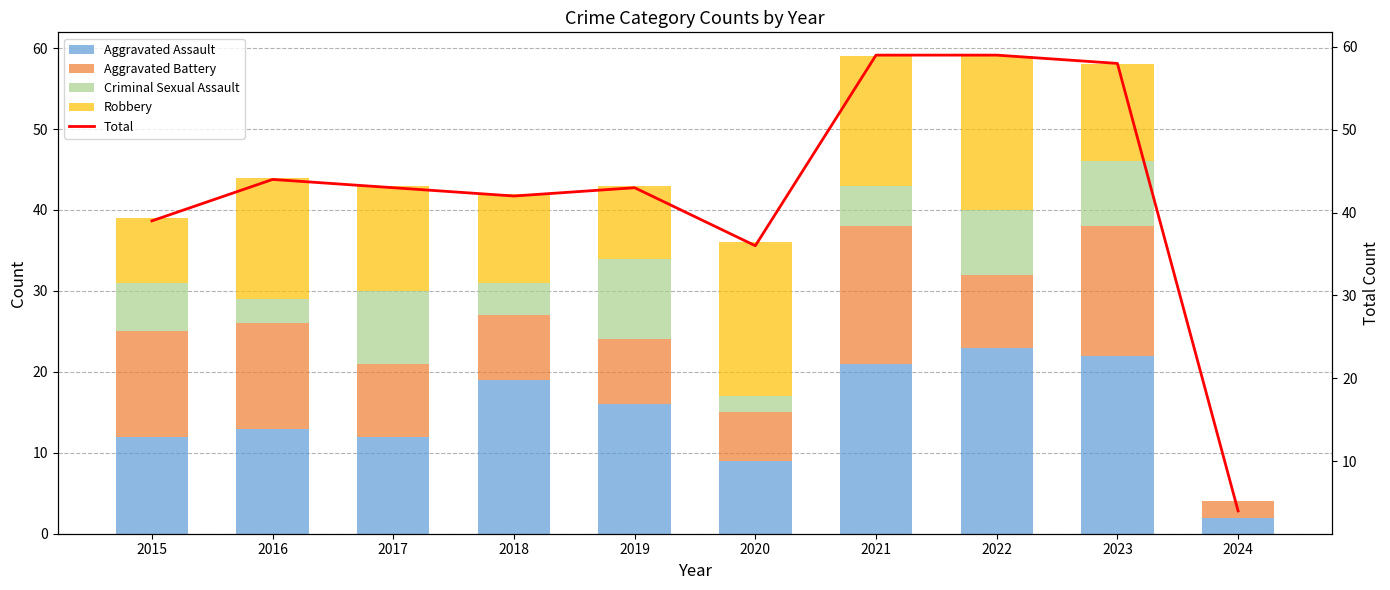

What is the lowest value of the Aggravated Battery series?

2